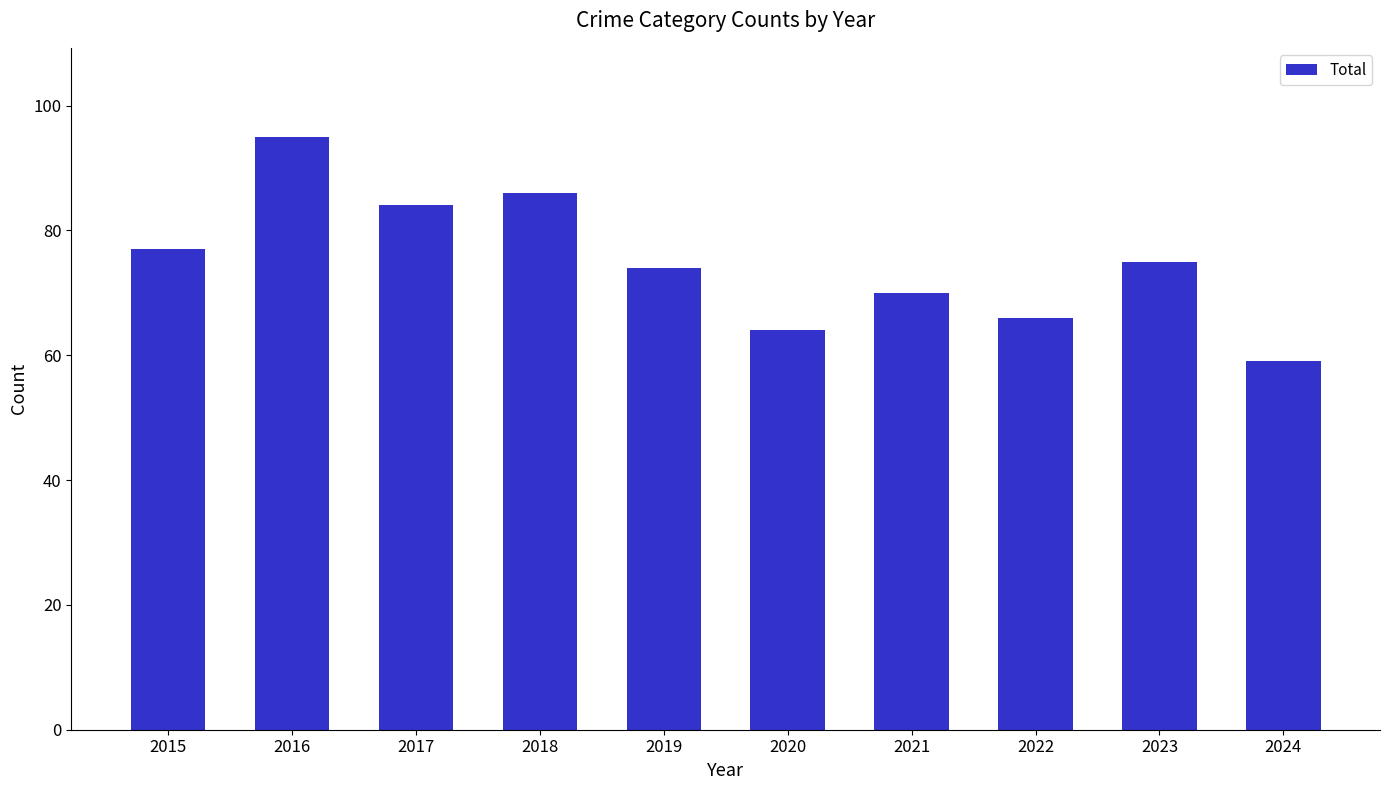

What is the minimum value shown in the chart?

59